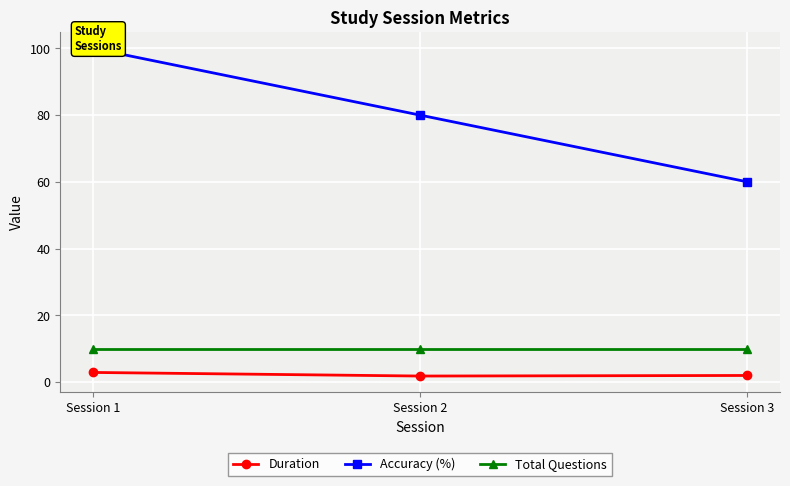

The value of Duration at Session 3 is 1.2. True or false?

False